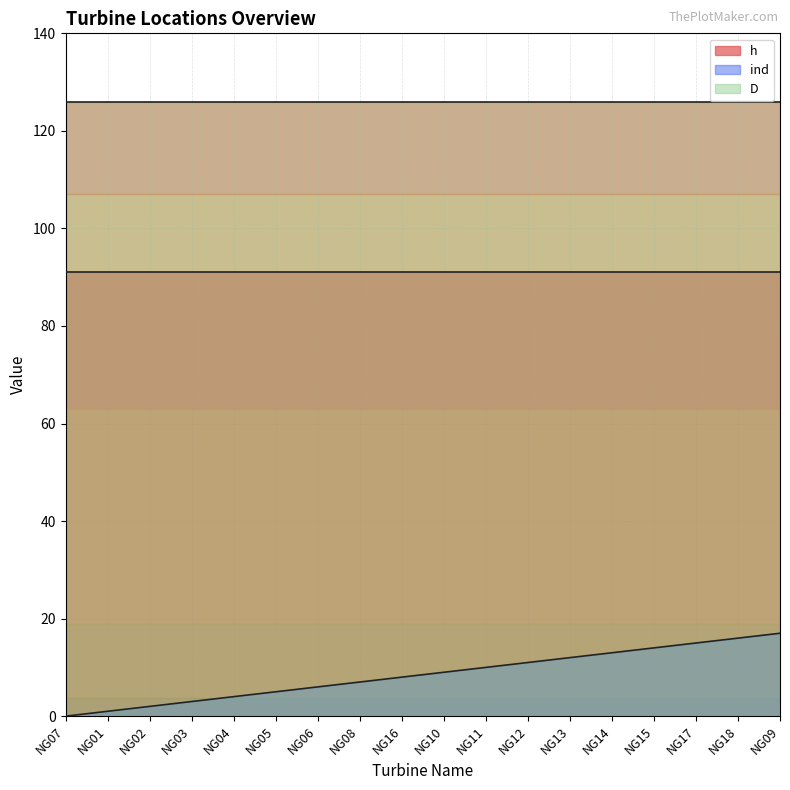

Is it true that h equals 151 at NG07?

False